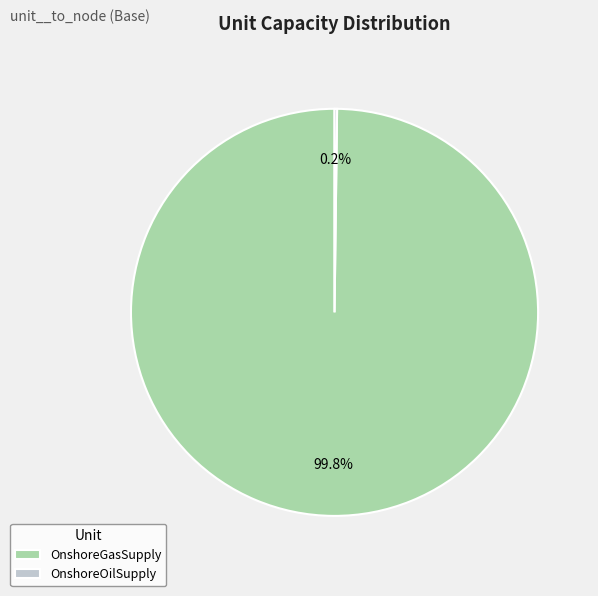

Which slice is the largest?

OnshoreGasSupply